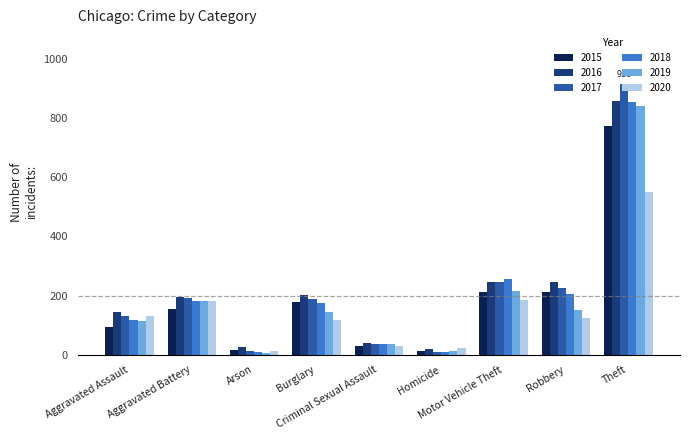

At which label is 2018 closest to 432?

Motor Vehicle Theft